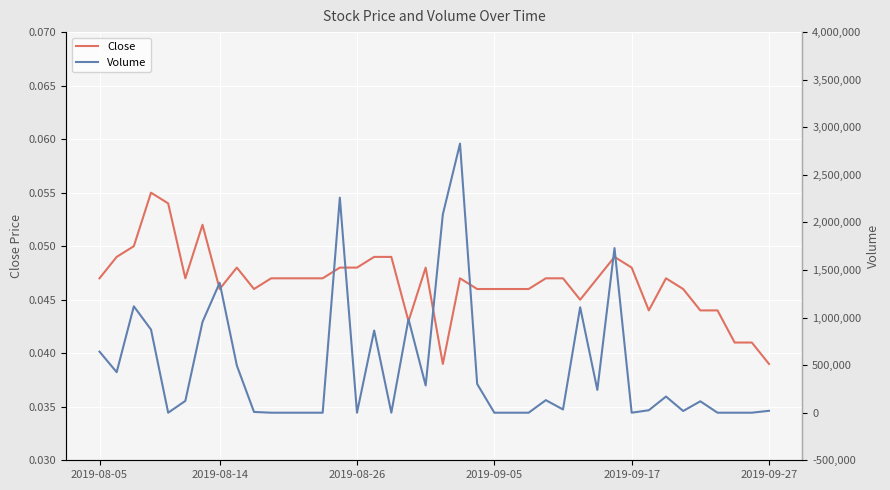

What is the greatest value displayed?

2828000.0